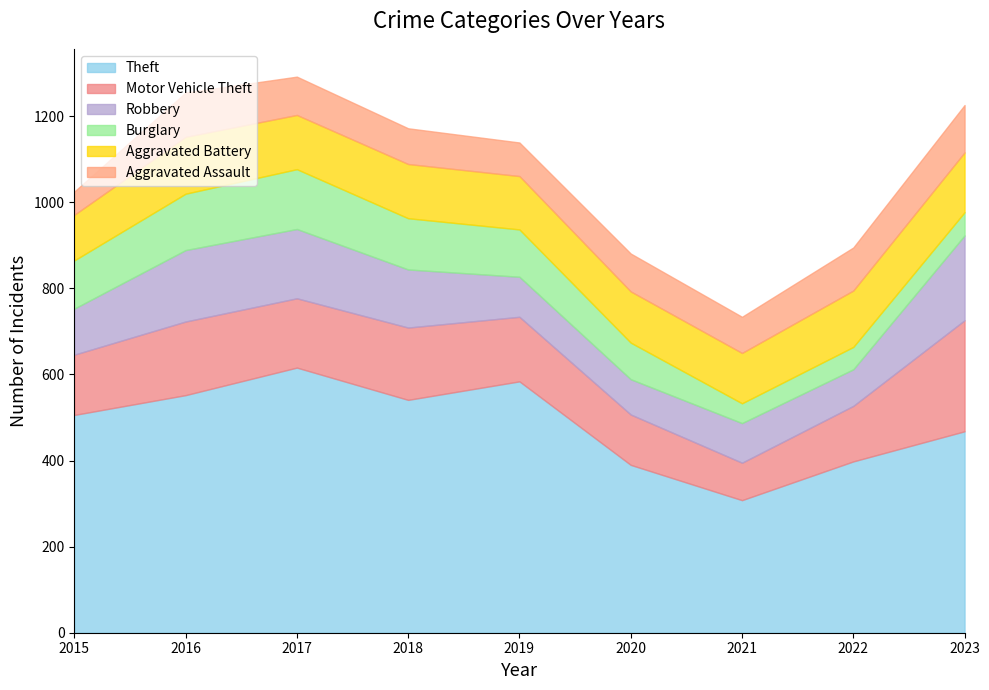

What value does the Motor Vehicle Theft series have at 2021, to the nearest 50?

100